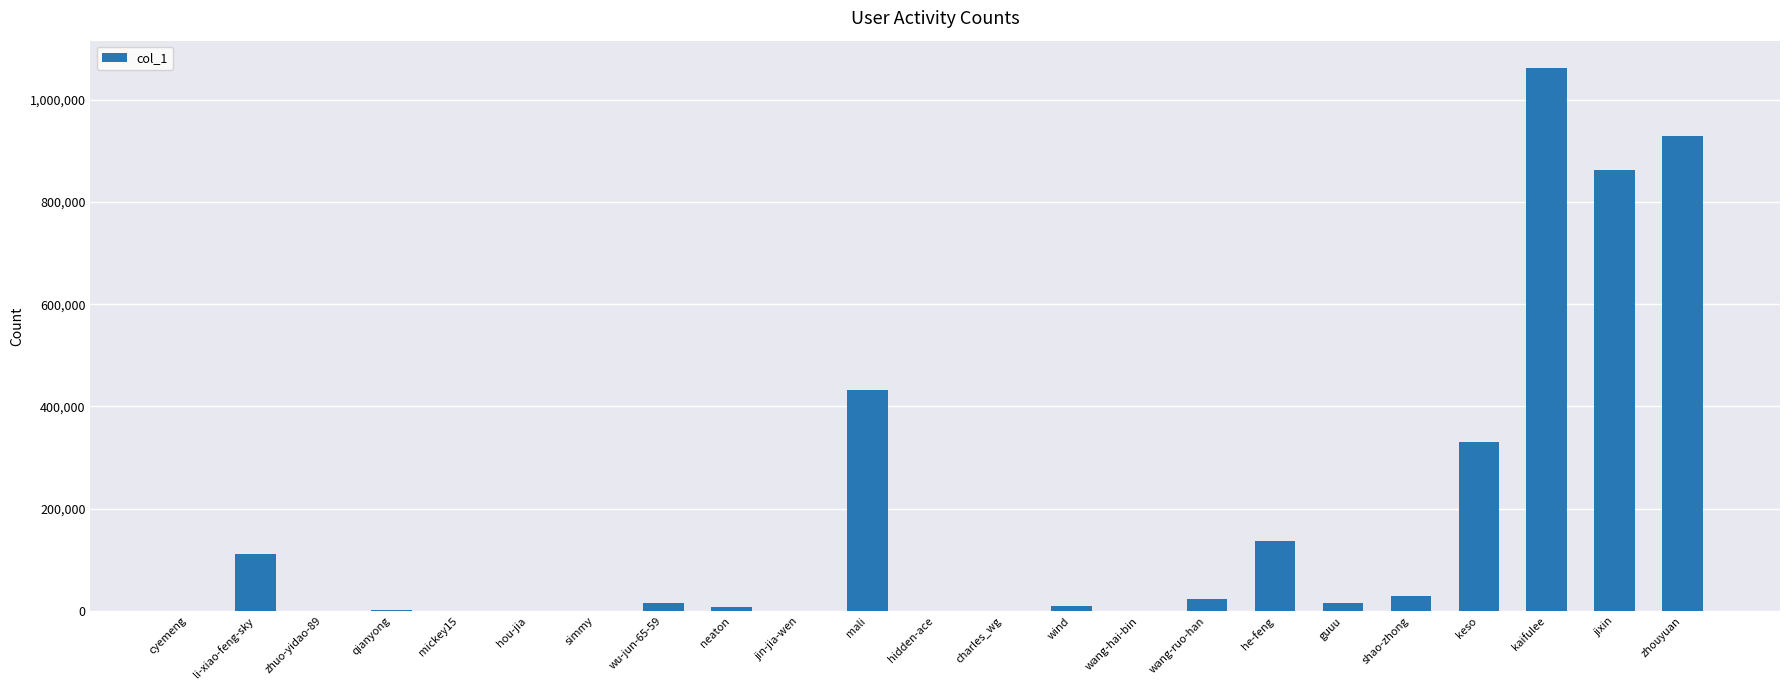

Where is the data nearest to the value 531099?

mali